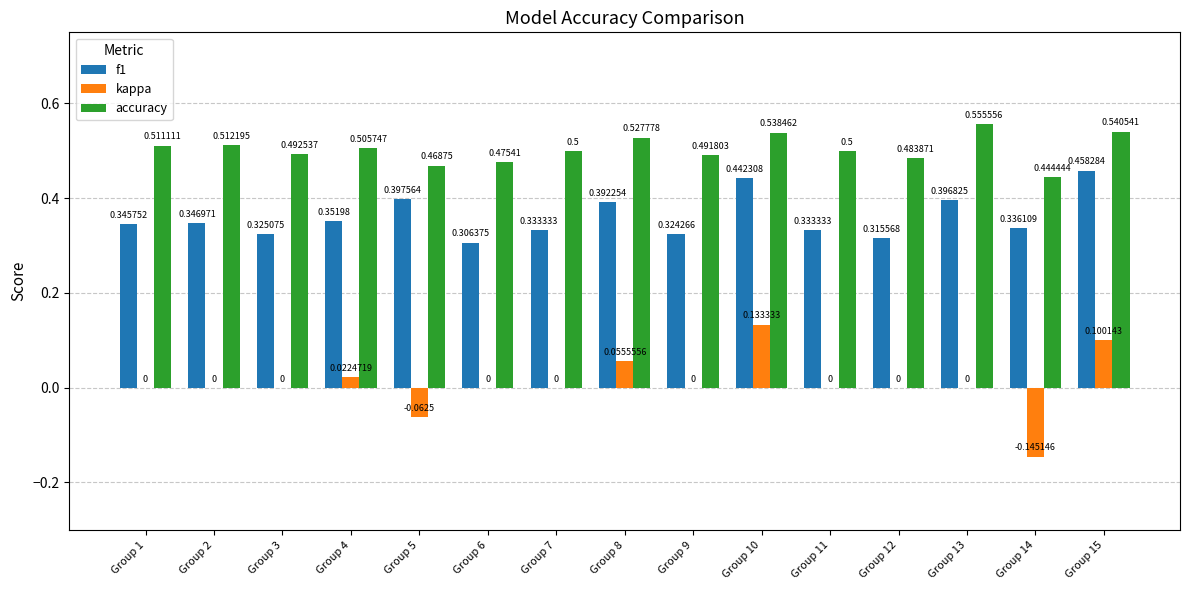

Which category has the highest value across all series?

Group 13